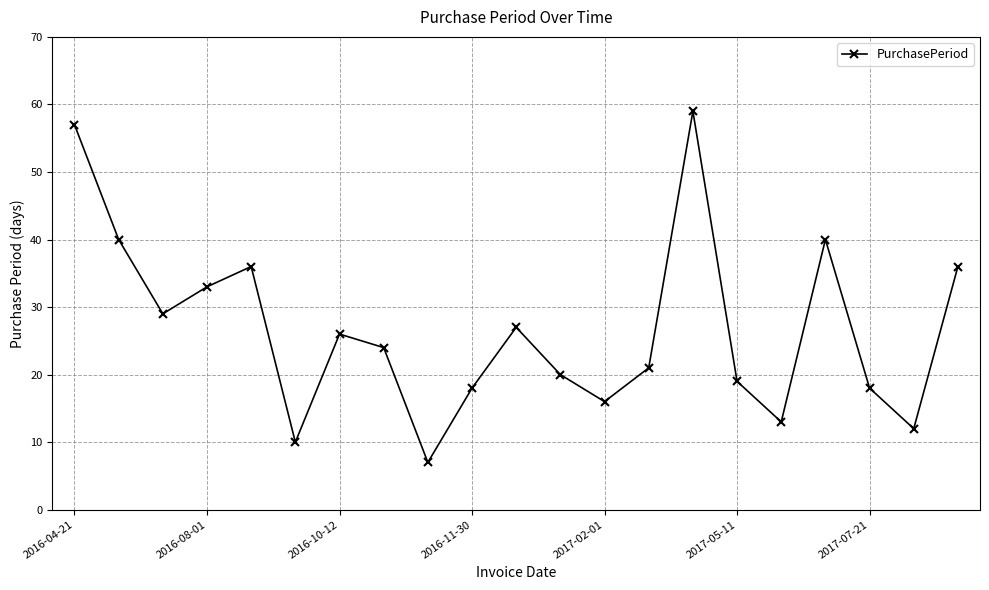

What is the value of the 17th point from the left?

13